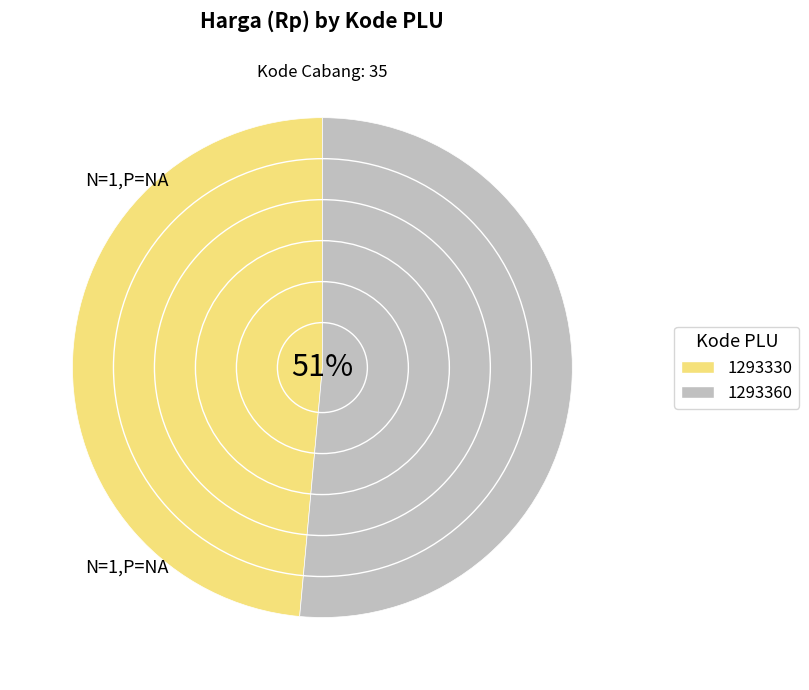

Which category has the smallest portion of the pie?

1293330